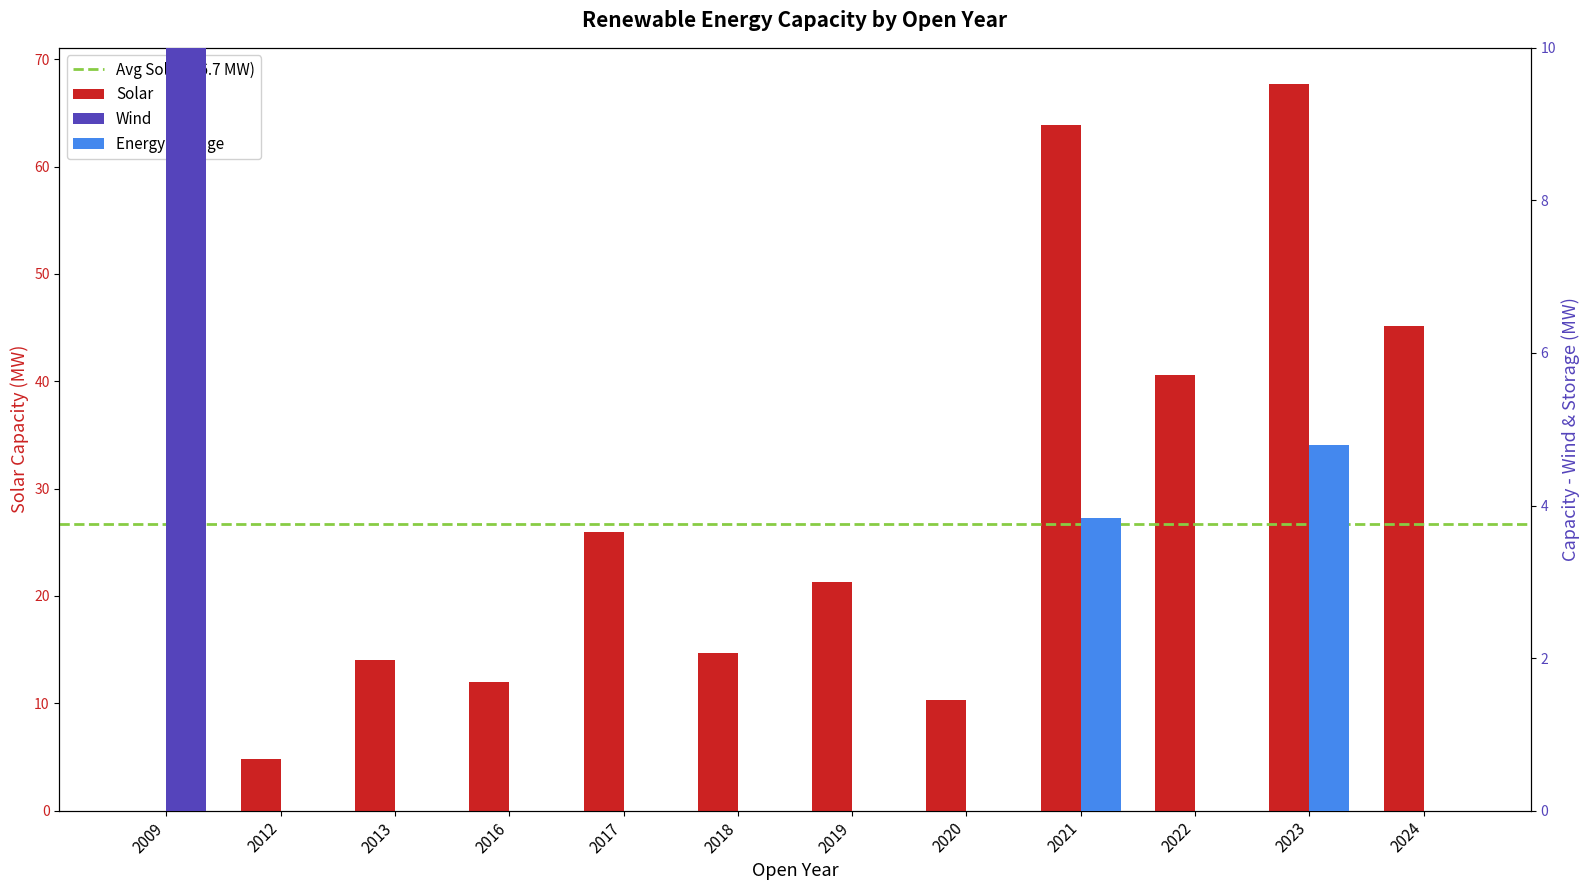

Are the bars horizontal?

No